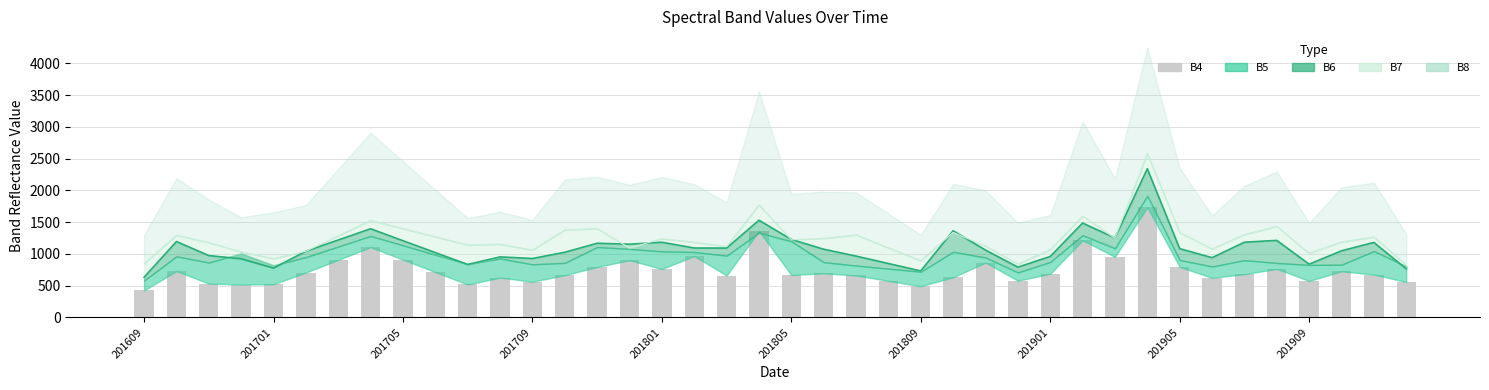

What is the change in value from 201705 to 16?

+230